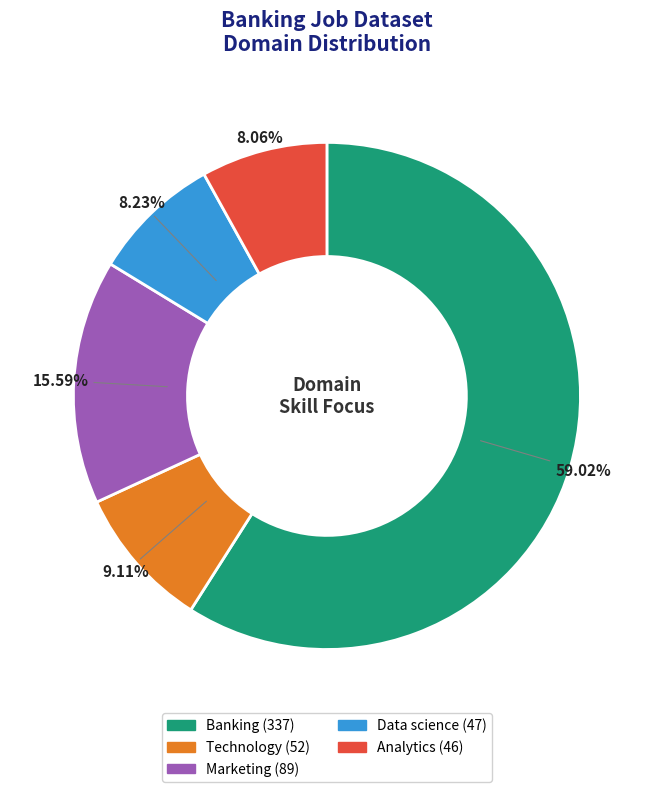

Is there a majority slice in this chart?

Yes